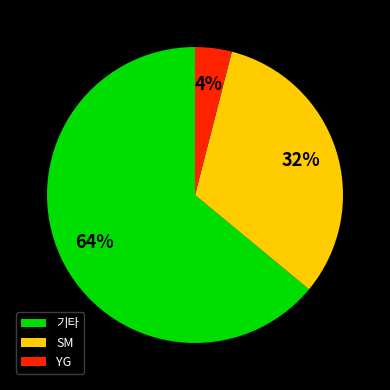

To the nearest percent, what is the average slice percentage?

33%